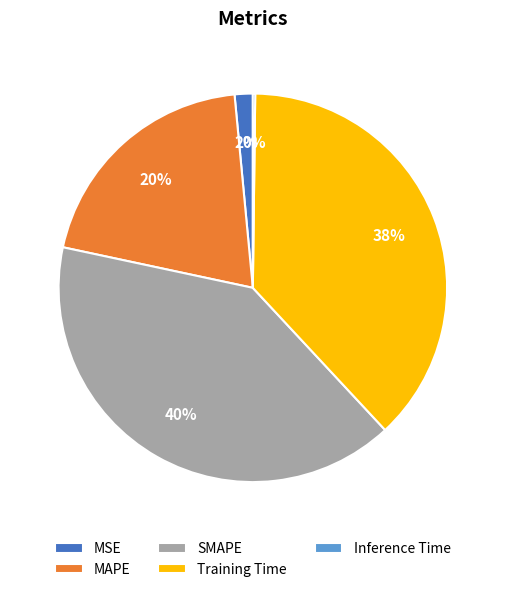

Which category has the biggest portion of the pie?

SMAPE